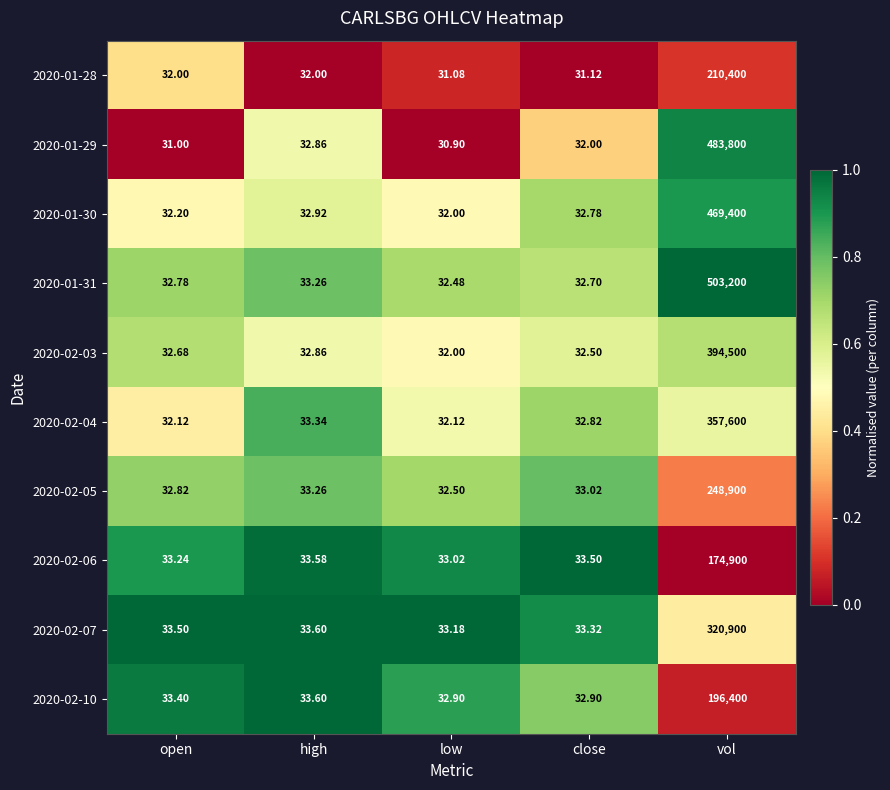

Where is 2020-02-05 nearest to the value 124466?

high